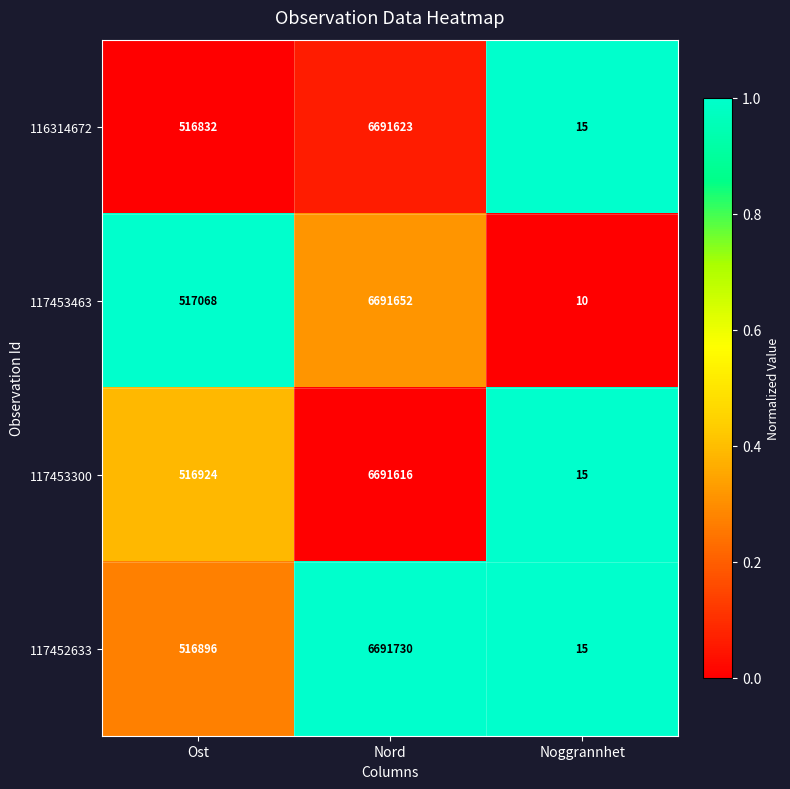

Is it true that 117453300 equals 880010 at Ost?

False